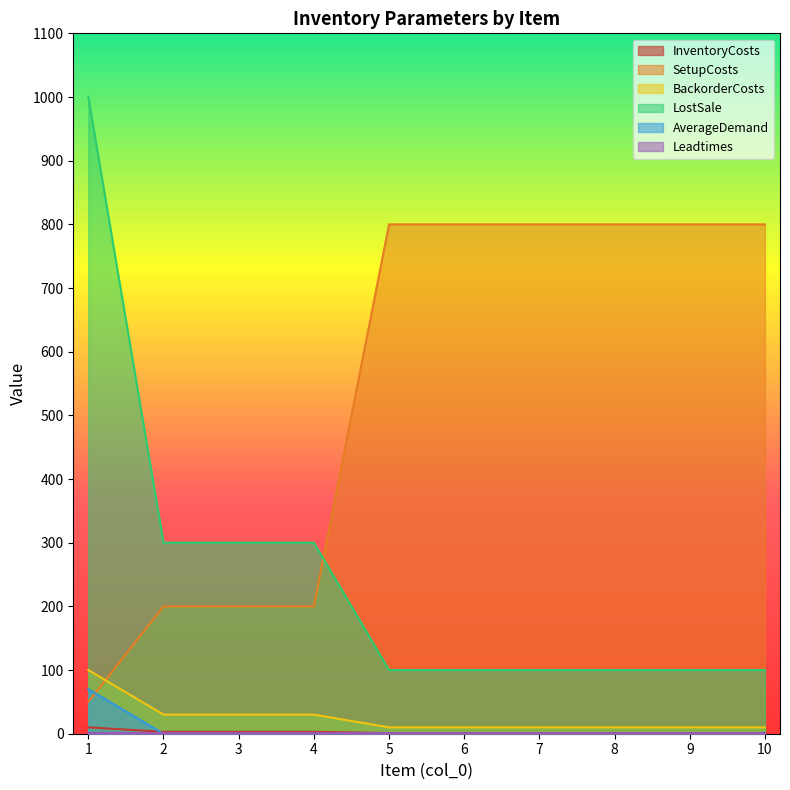

Which category has the highest value across all series?

1